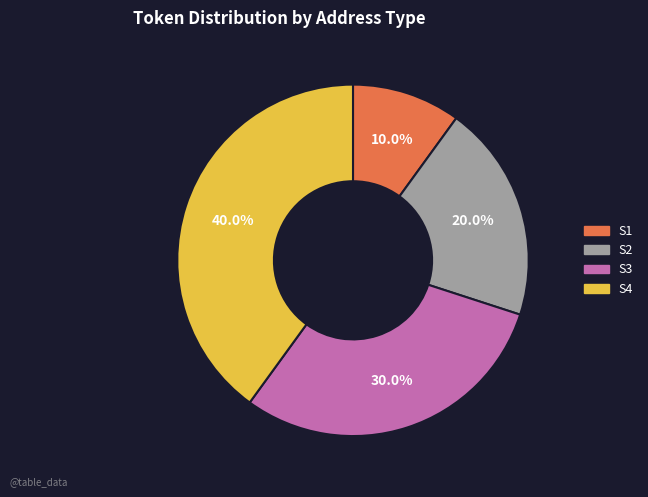

How much of the chart is everything except S2?

80.0%